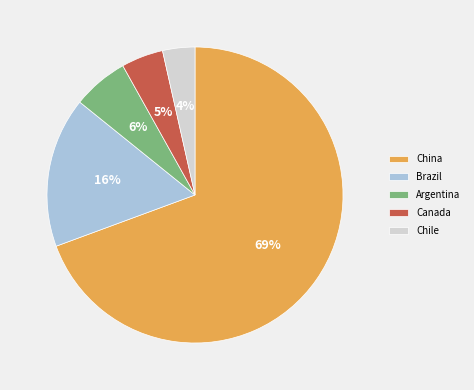

How many slices are in this pie chart?

5